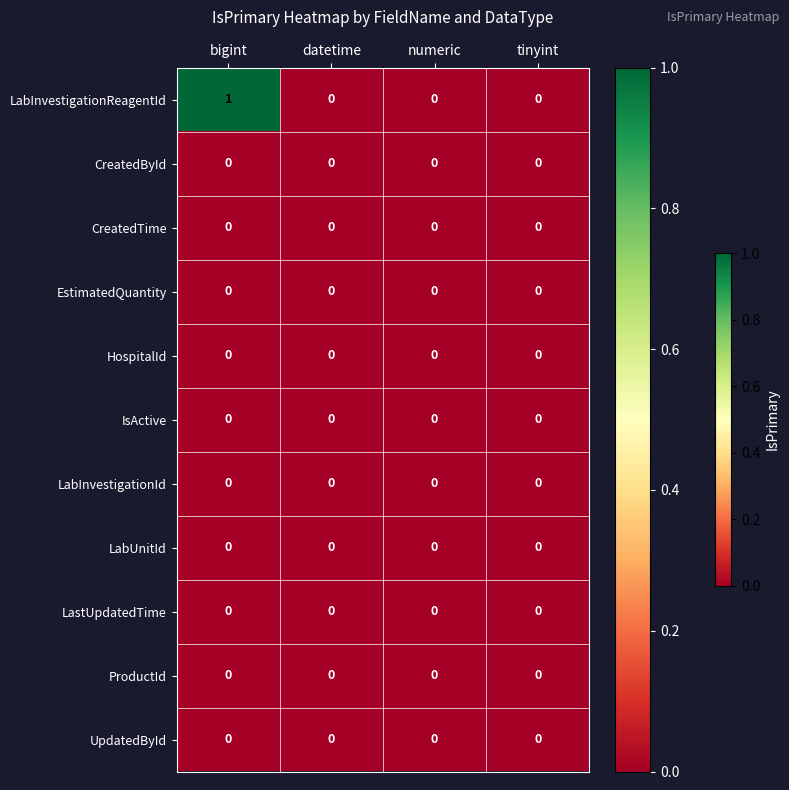

How many categories are shown in the chart?

4